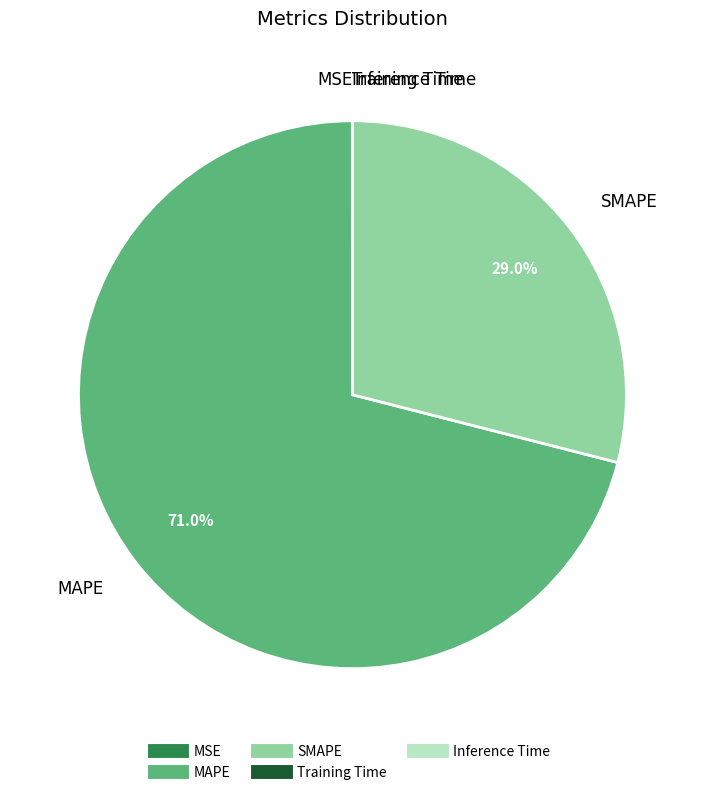

How much of the chart is everything except MAPE?

29.0%